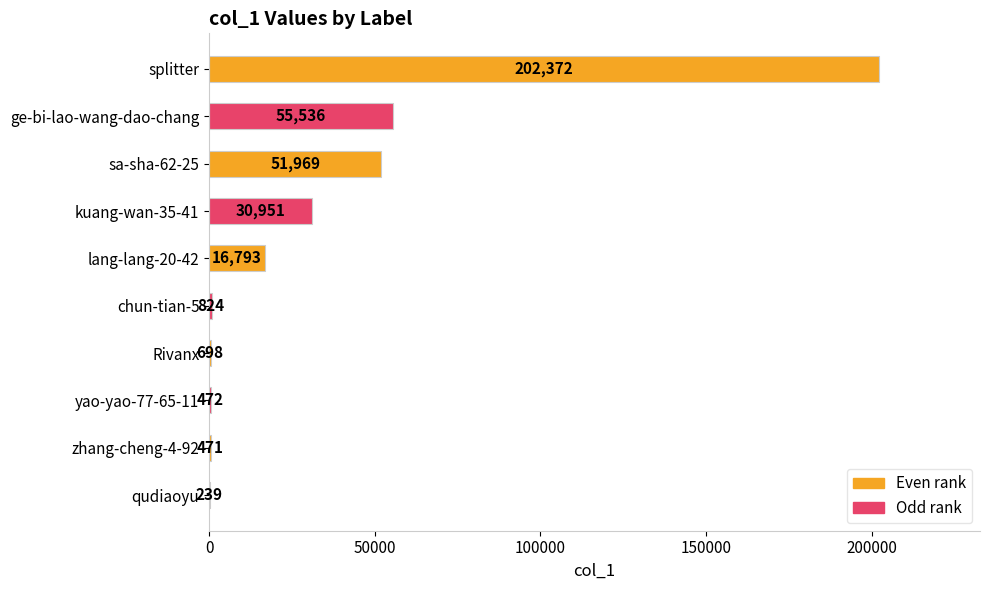

What is the sum of the values at zhang-cheng-4-92 and Rivanx?

1169